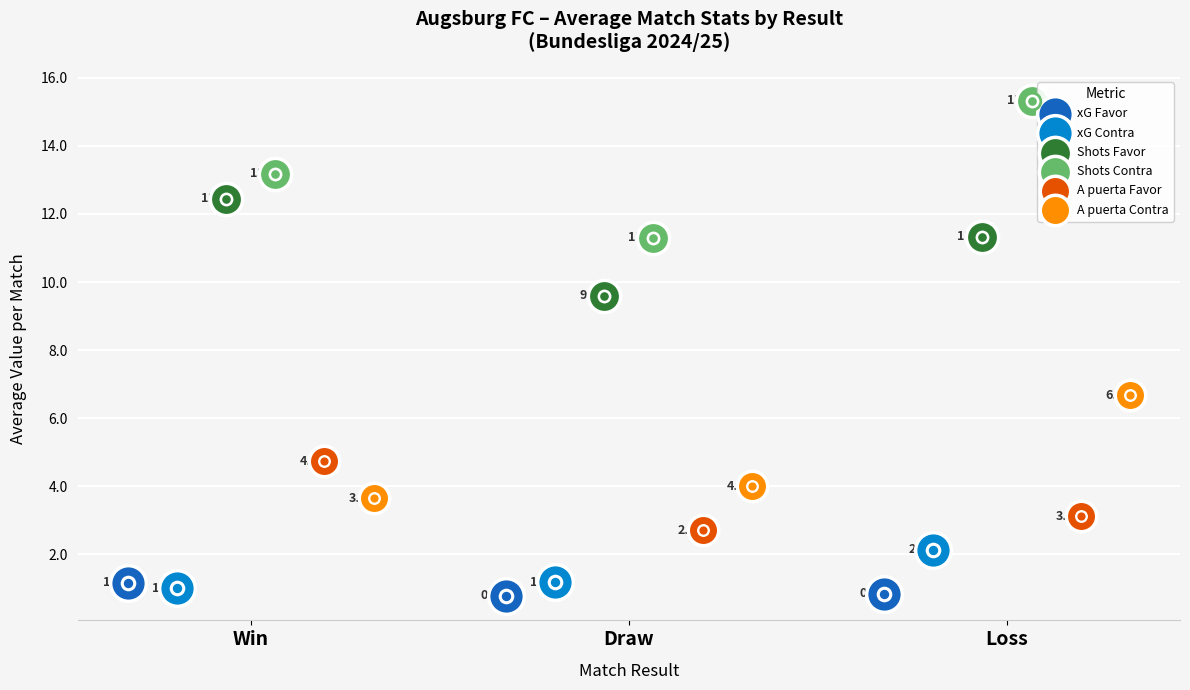

Which series has the largest Y range (max minus min)?

Shots Contra